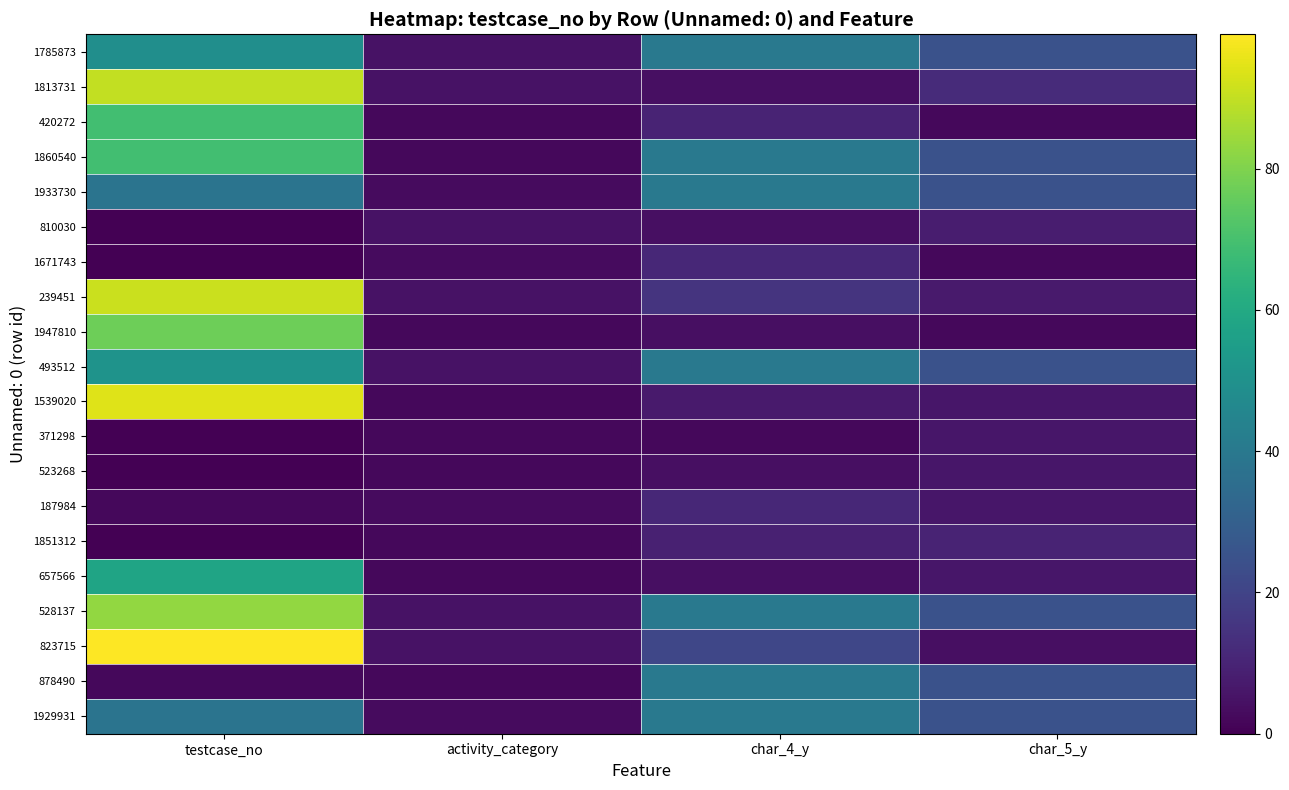

Count the number of categories in the chart.

4